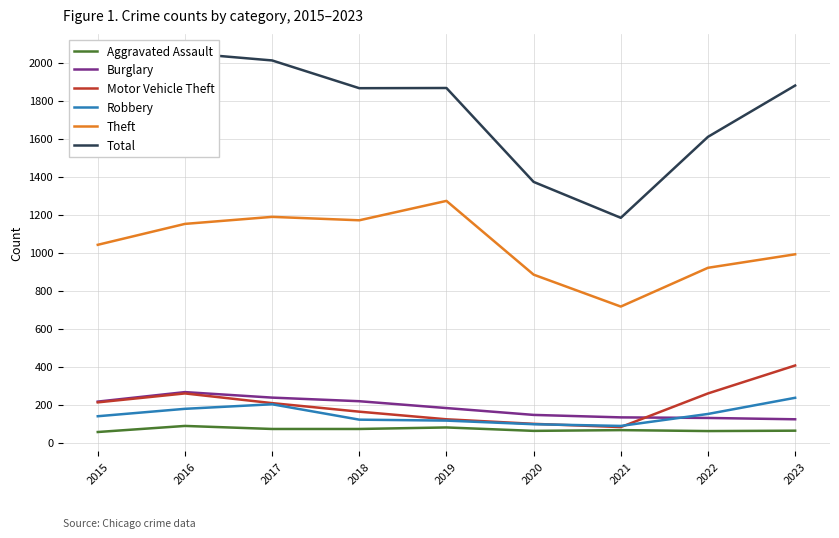

Where is Burglary nearest to the value 194?

2019